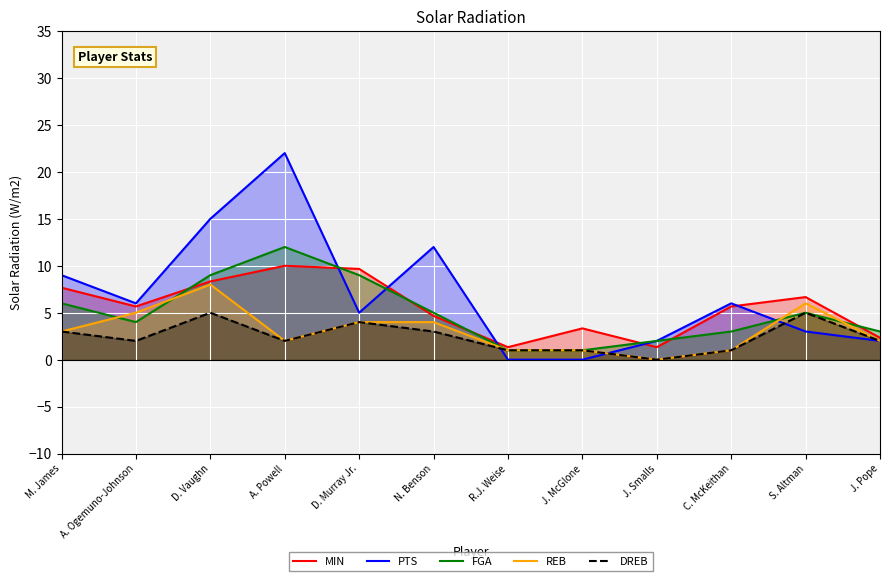

Which label corresponds to the largest value in the chart?

A. Powell